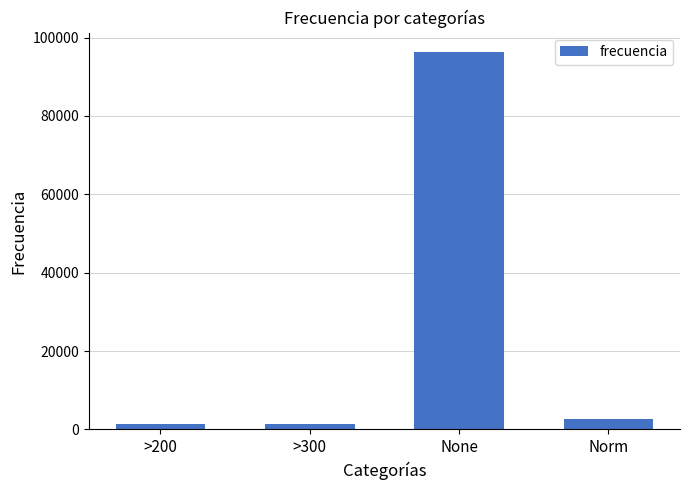

The value at Norm is 2597. True or false?

True